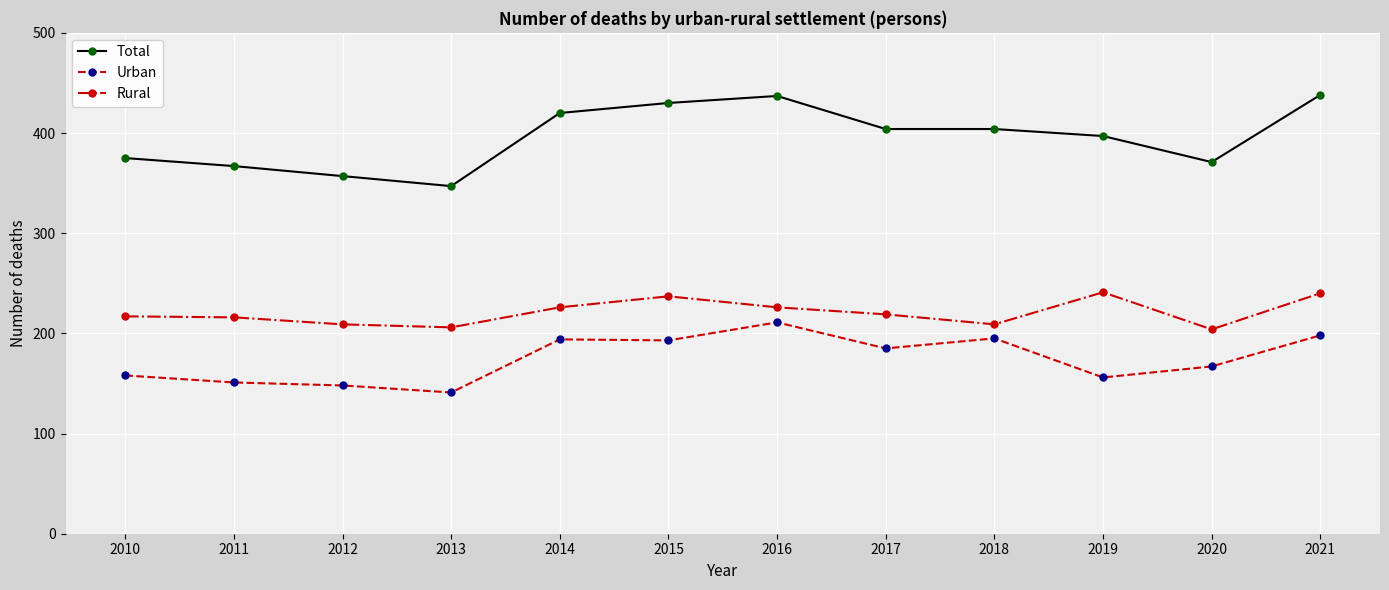

Rank the series by their average value, from lowest to highest.

Urban, Rural, Total